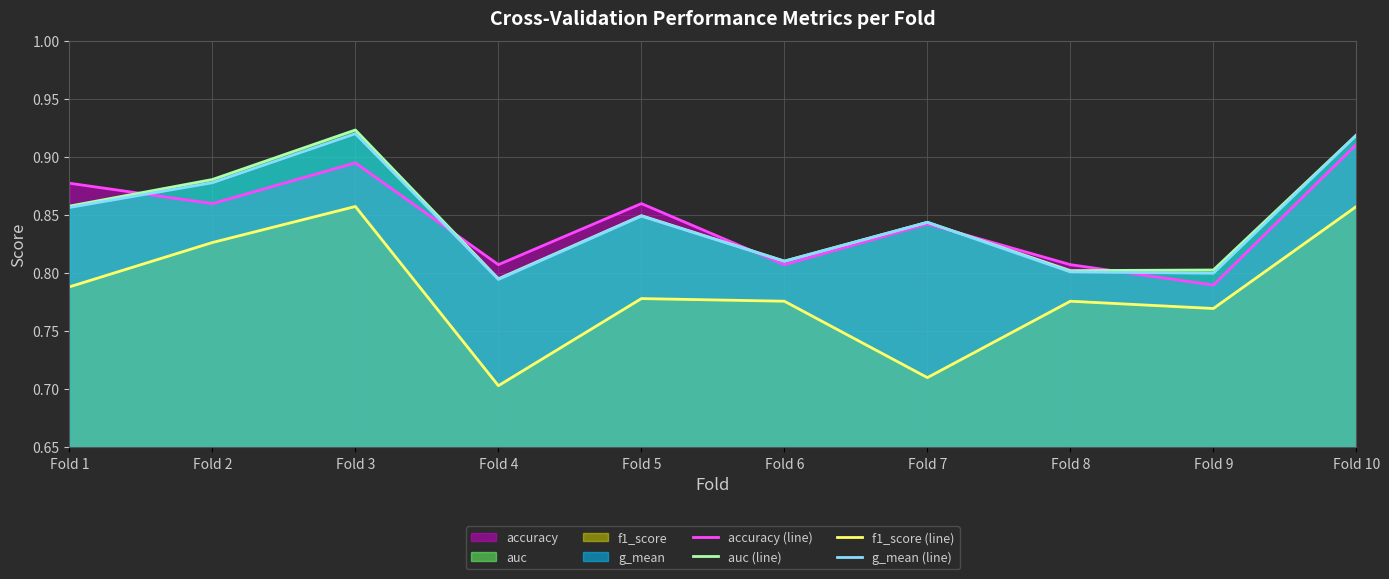

What value does the g_mean (line) series have at Fold 9?

0.8